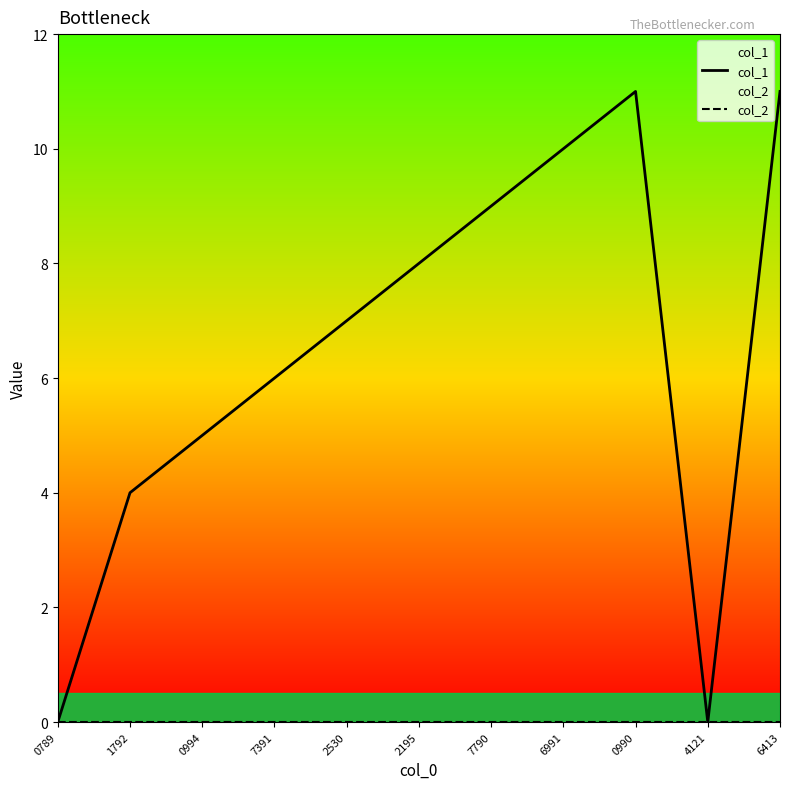

Reading left to right, transcribe all the data shown in this chart.

col_1: 0789=0	1792=4	0994=5	7391=6	2530=7	2195=8	7790=9	6991=10	0990=11	4121=0	6413=11
col_2: 0789=0	1792=0	0994=0	7391=0	2530=0	2195=0	7790=0	6991=0	0990=0	4121=0	6413=0